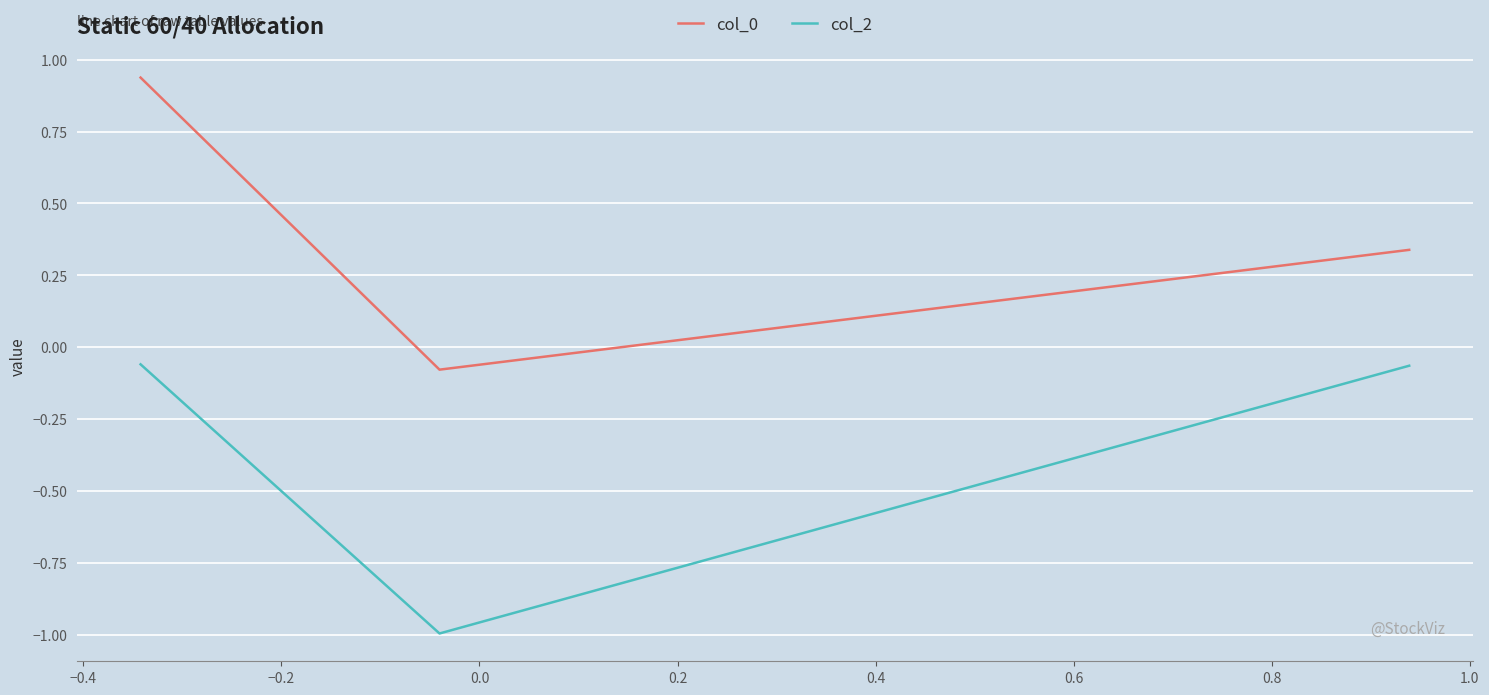

Which series has the largest total across all categories?

col_0